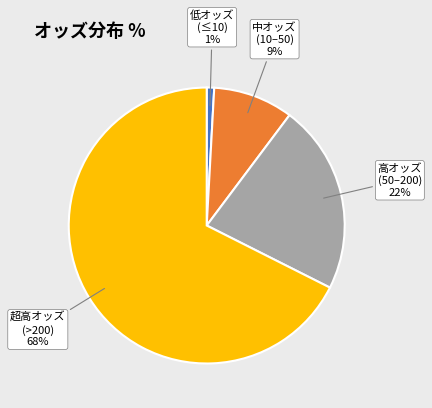

Is there a majority slice in this chart?

Yes